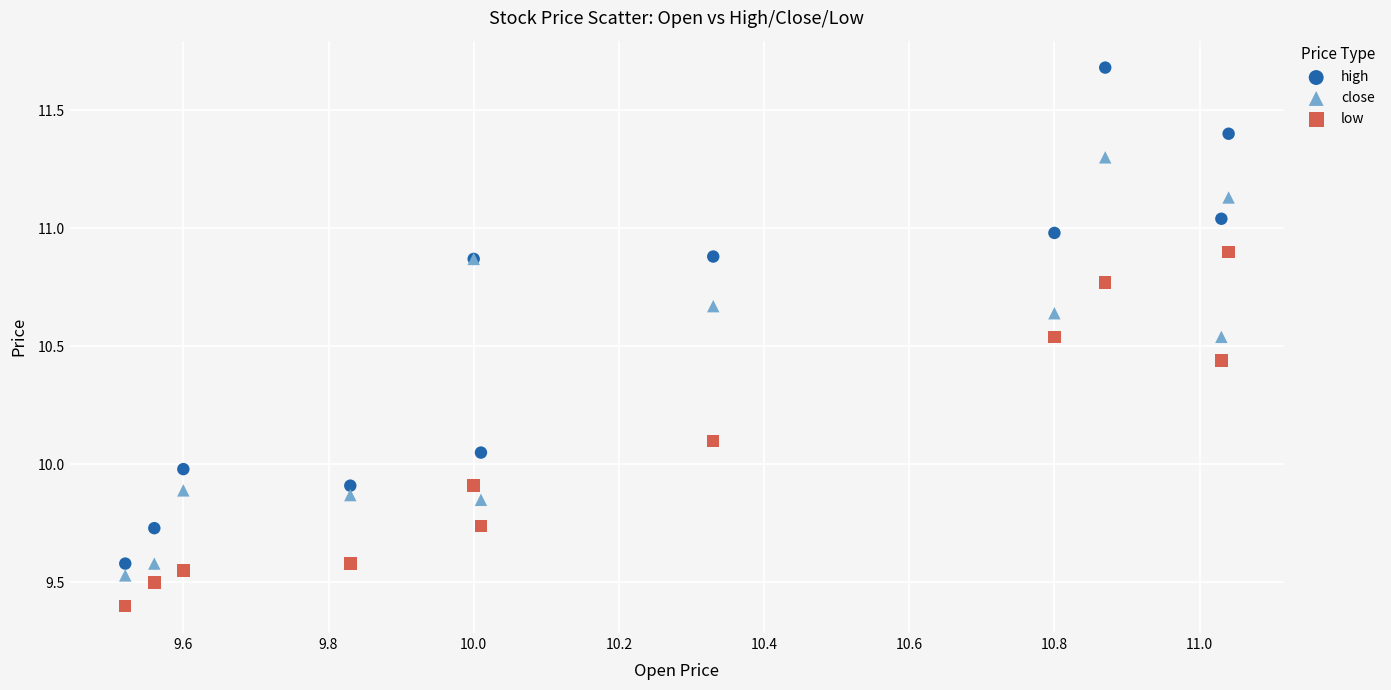

Which series reaches the minimum Y coordinate?

low